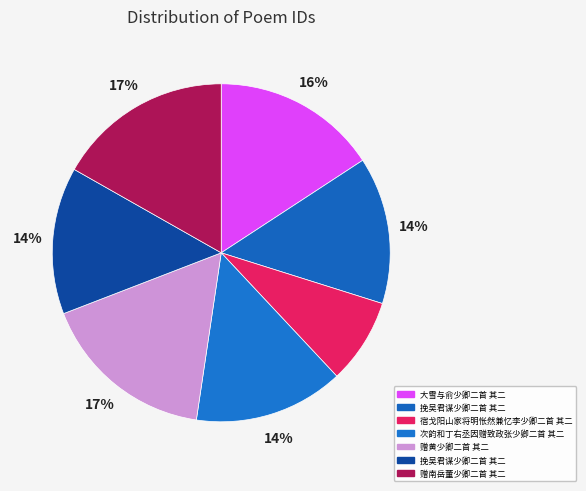

Is there a majority slice in this chart?

No